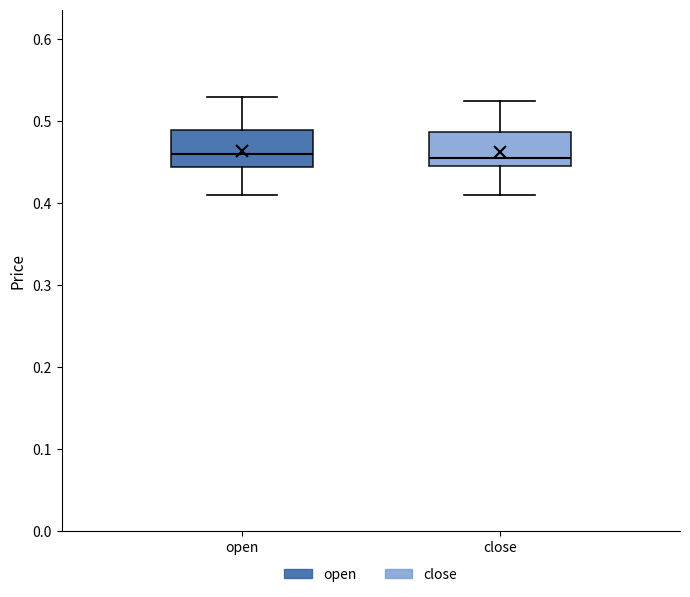

Reading left to right, read every box against the y-axis: the position of its median line, the range the box covers, and the ends of its whiskers. The values are not printed on the chart, so give them approximately, as read against the axis.

open: median 0.46, box 0.44 to 0.49, whiskers 0.41 to 0.53
close: median 0.46, box 0.45 to 0.49, whiskers 0.41 to 0.53